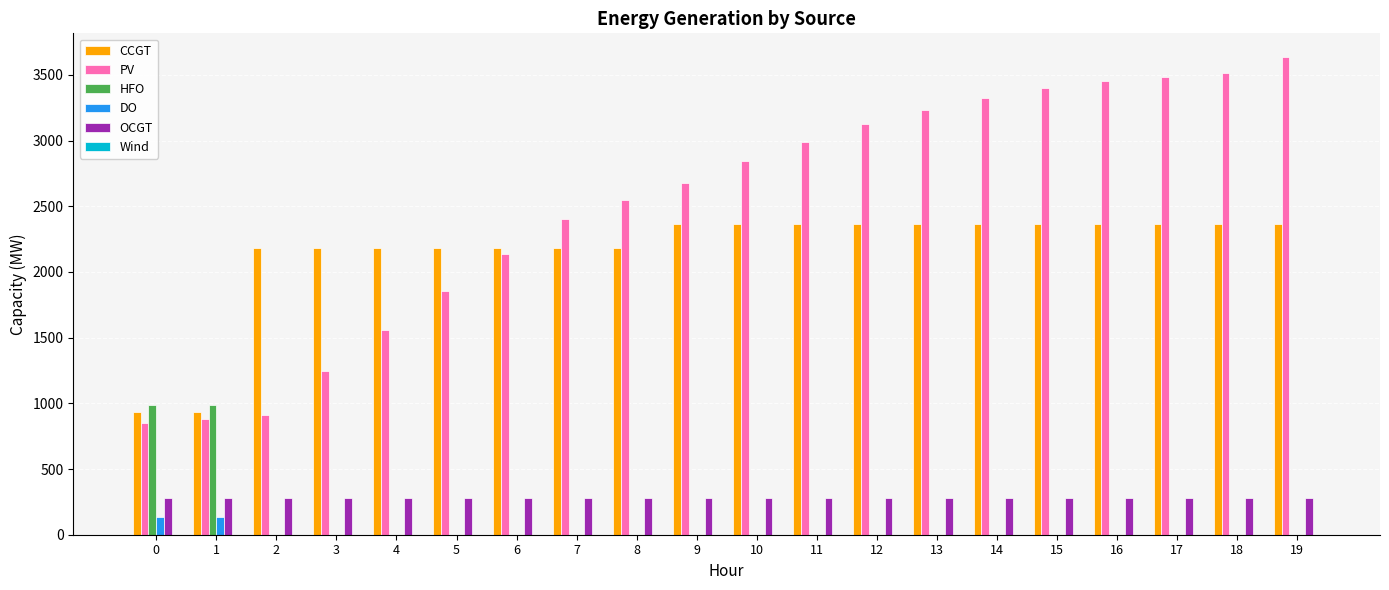

What is the highest value of the OCGT series?

276